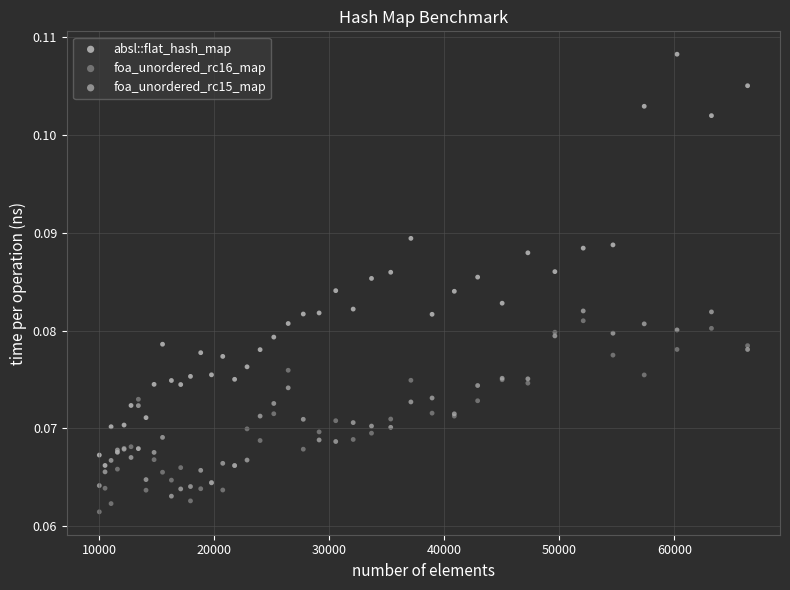

Which series reaches the maximum Y coordinate?

absl::flat_hash_map